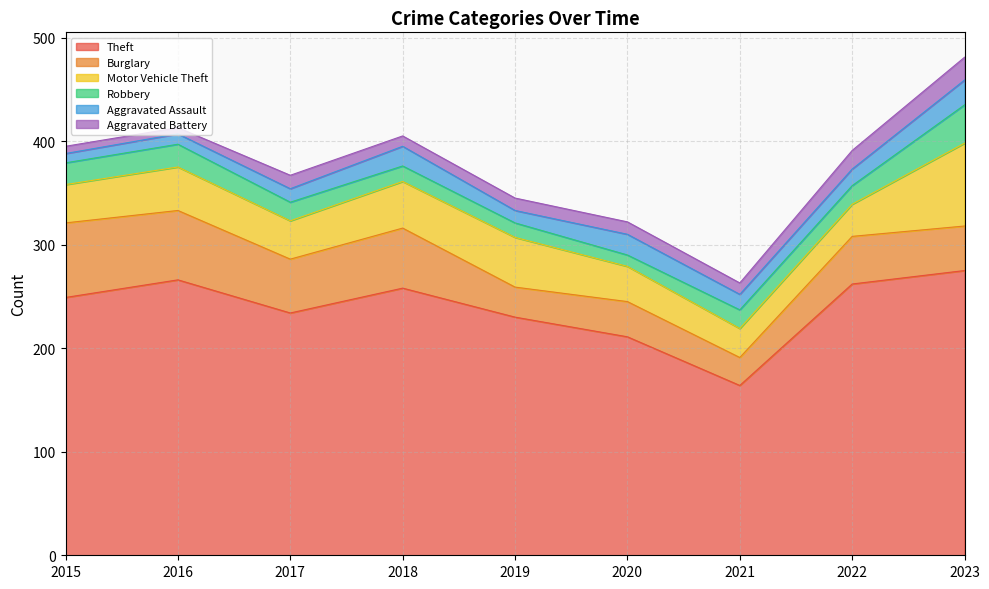

Is it true that Robbery equals 21 at 2019?

False